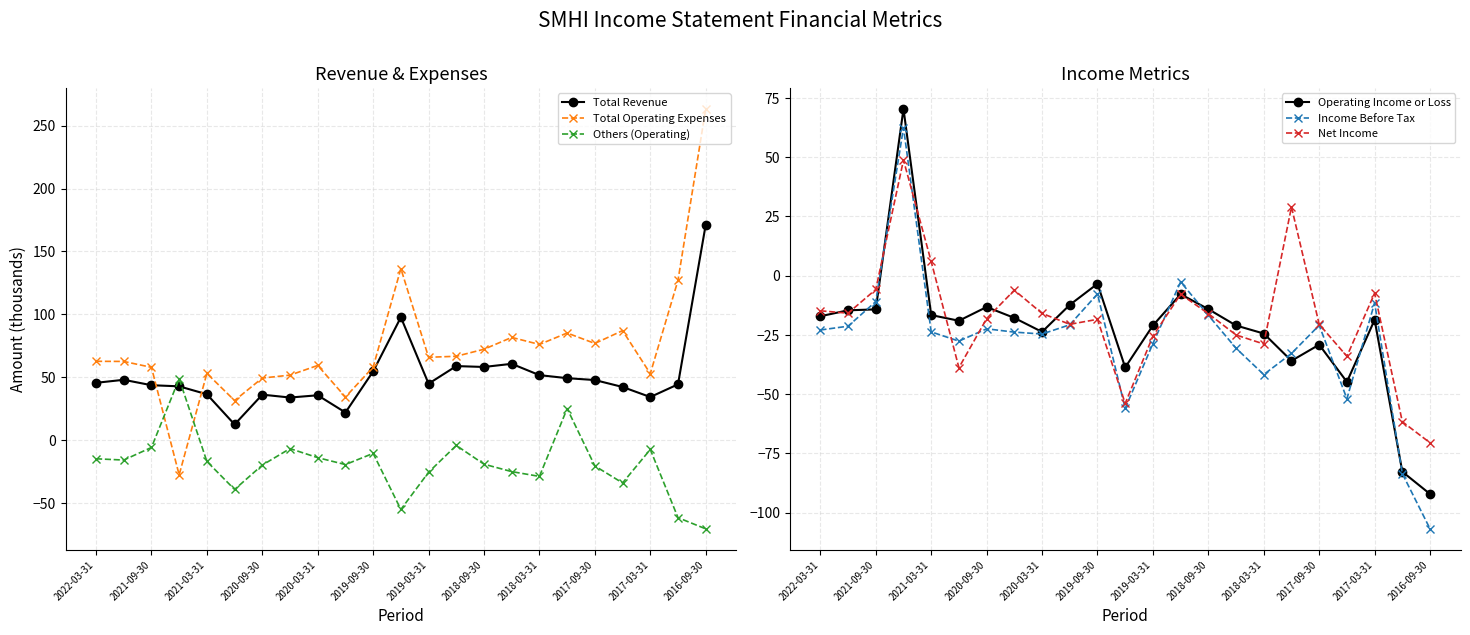

At how many categories does at least one series exceed 166?

1